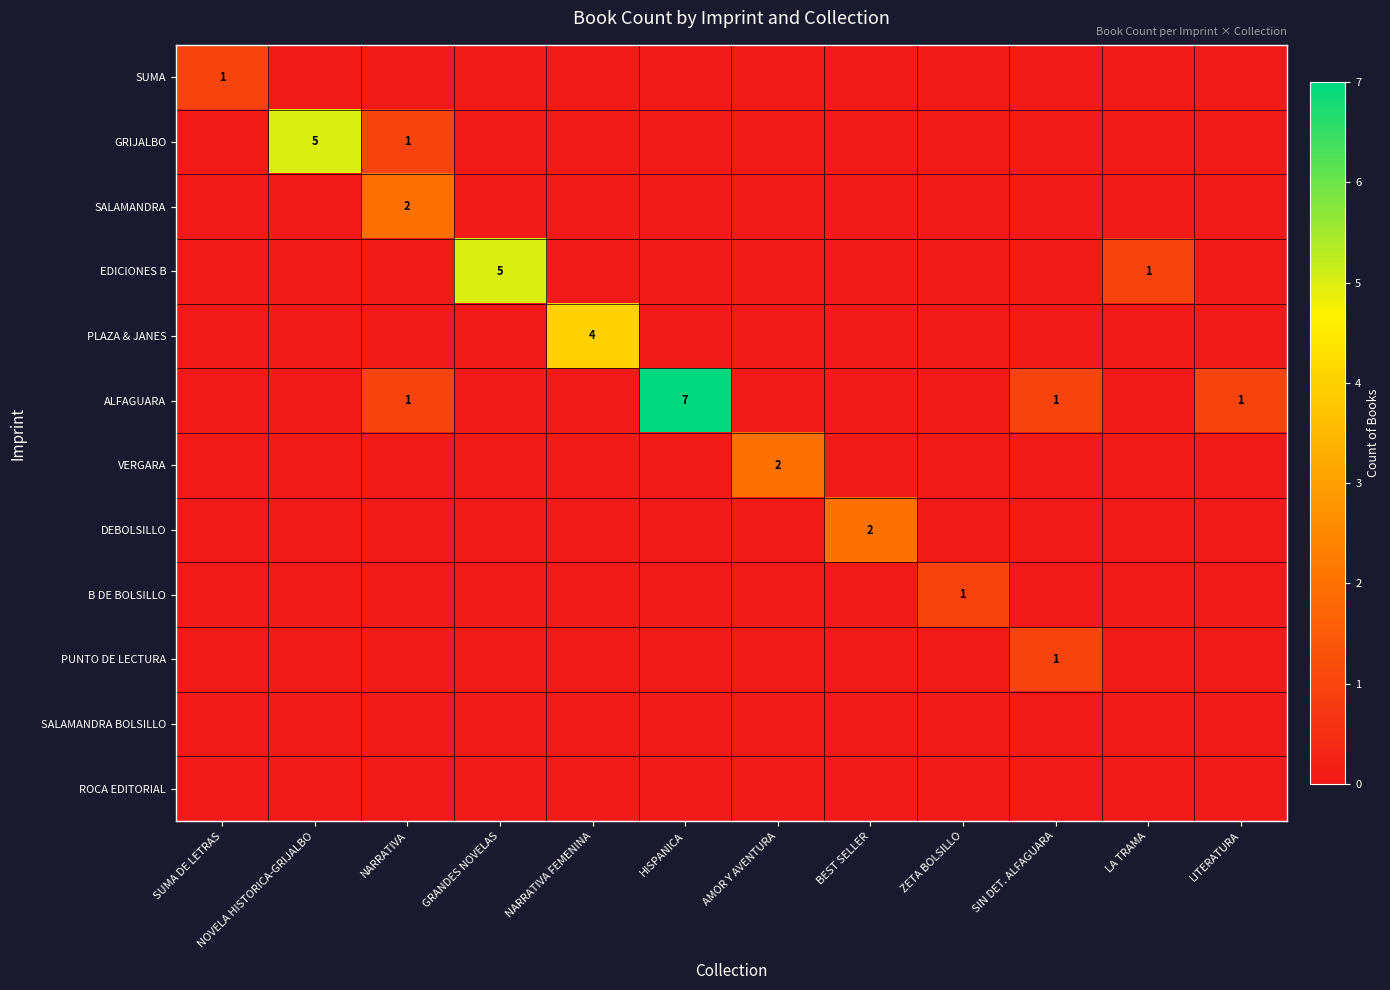

Is it true that ALFAGUARA equals 1 at NARRATIVA?

True